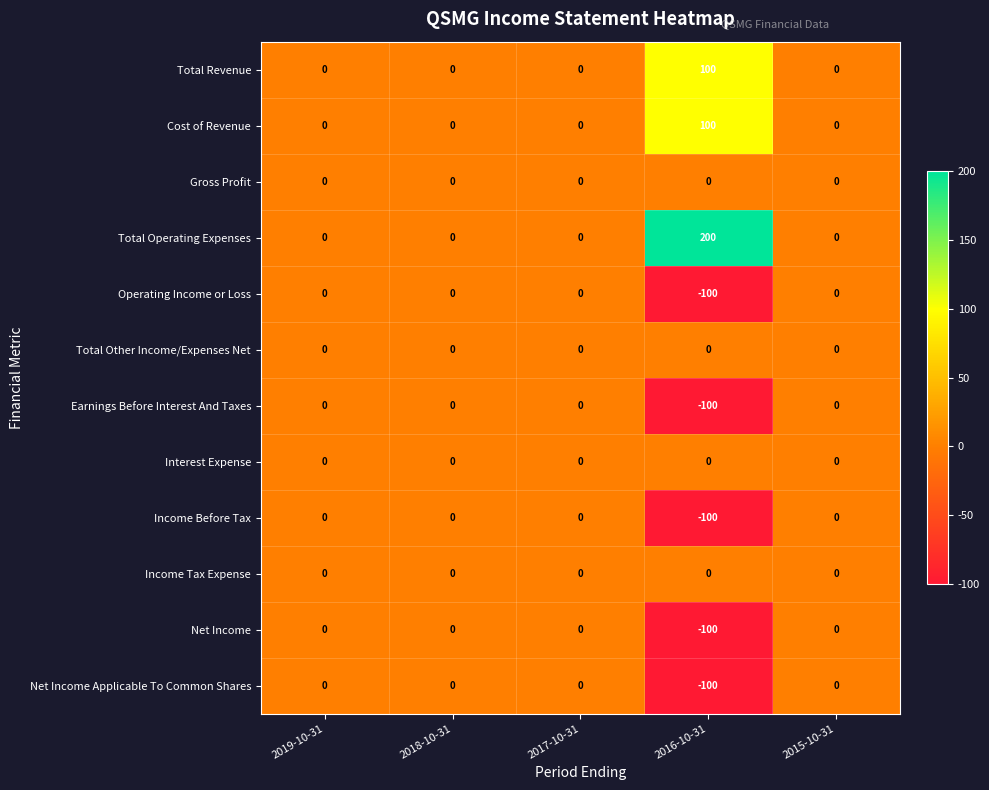

Where is Net Income nearest to the value -50?

2019-10-31